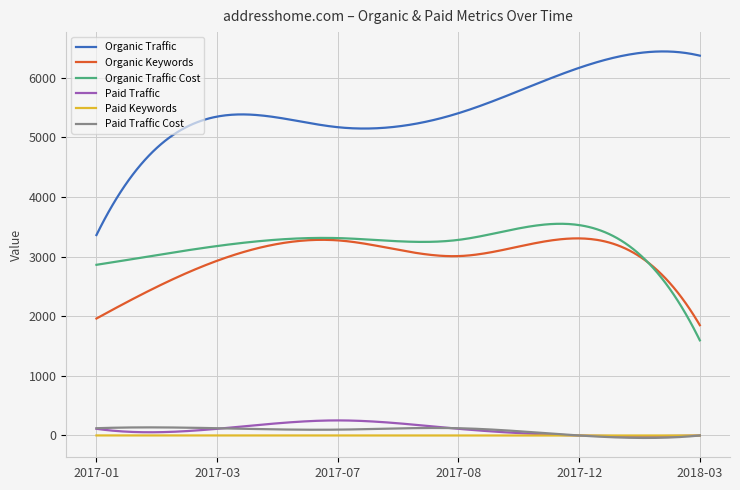

How many lines are shown in the chart?

6